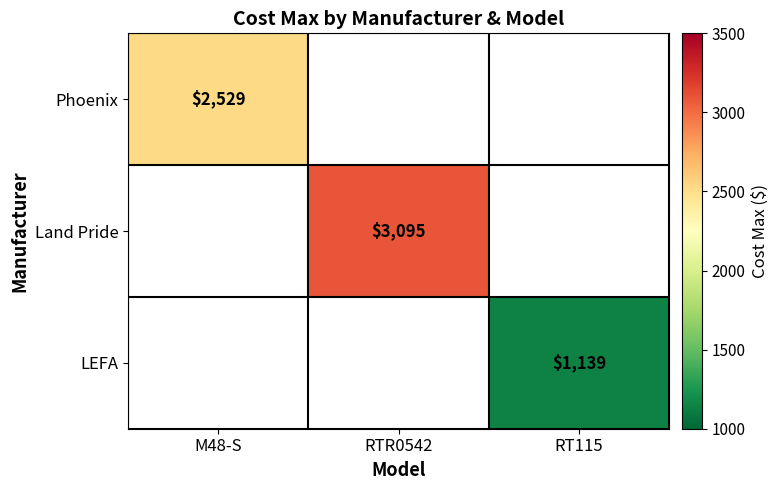

Is the value of Phoenix at RT115 greater than the value of Land Pride at RT115?

No